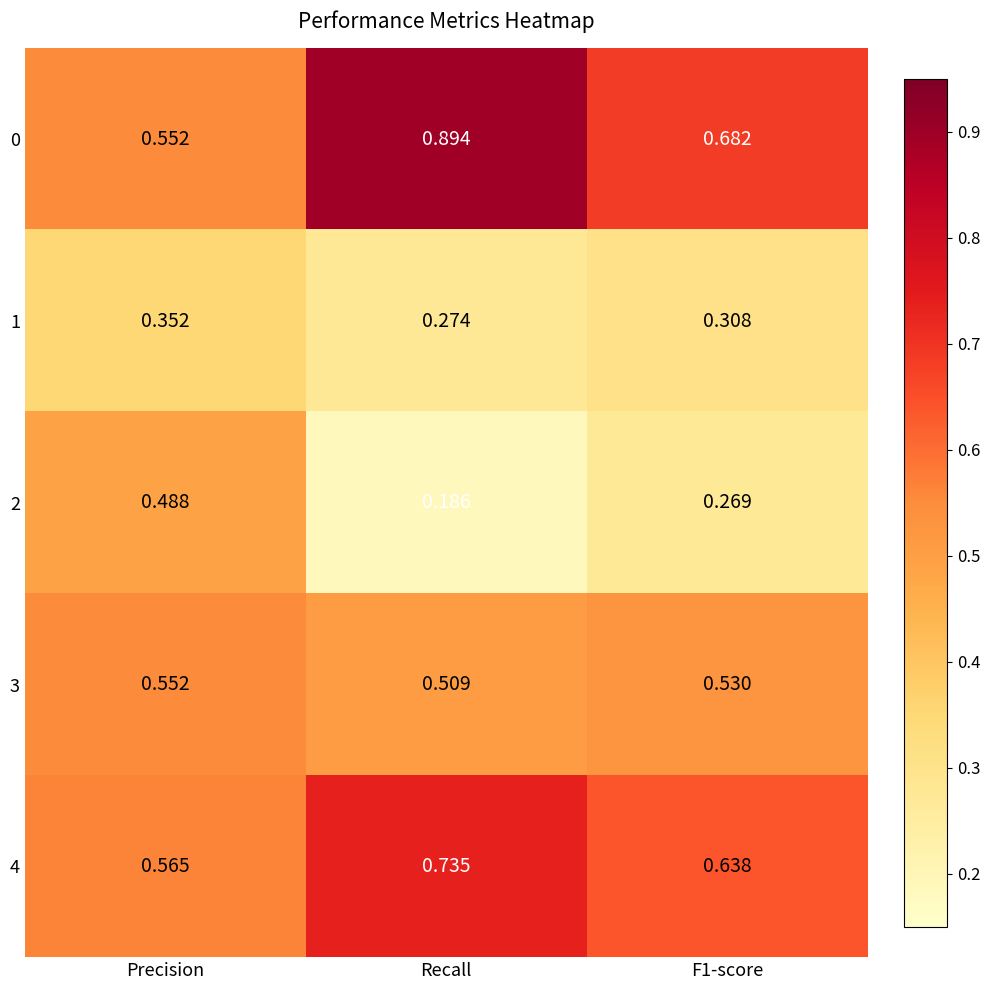

At which label does 0 reach its minimum?

Precision